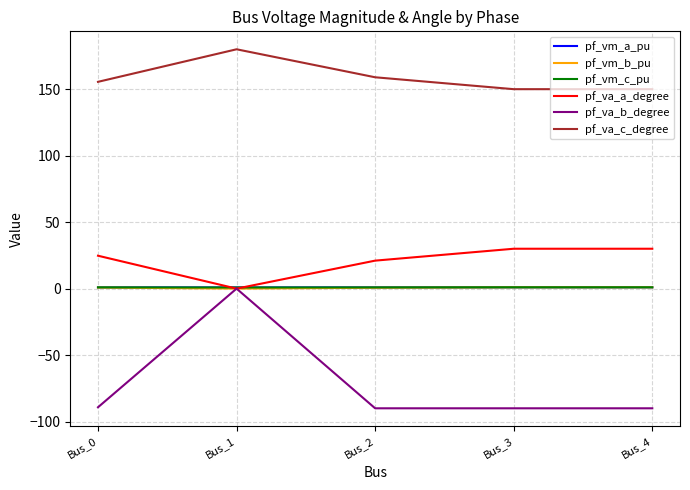

Which category has the highest value across all series?

Bus_1